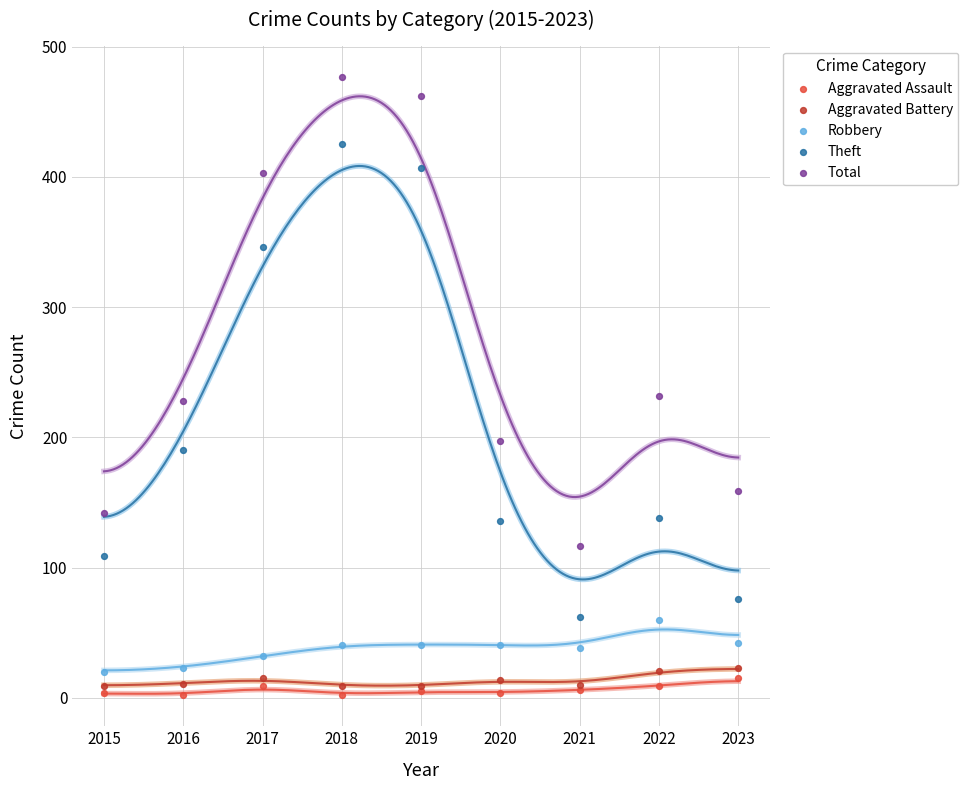

Which series reaches the maximum Y coordinate?

Total